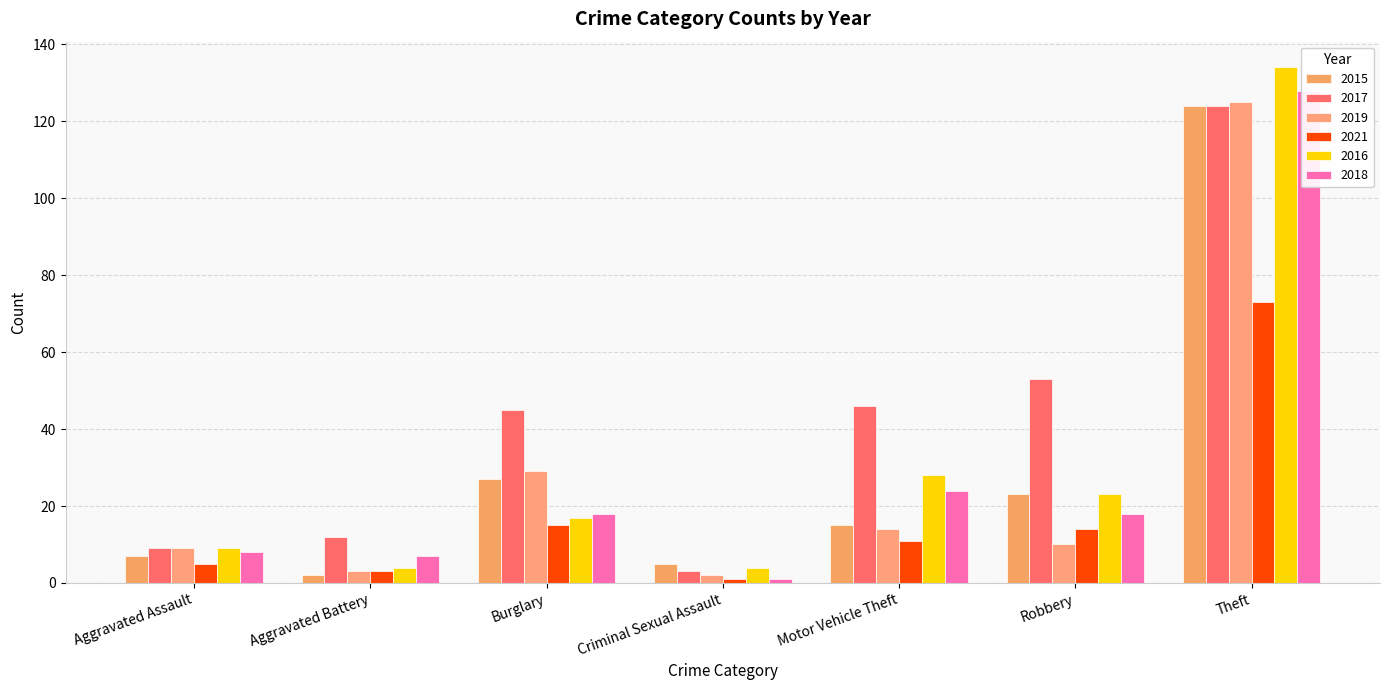

List the labels in order of 2019 value, largest first.

Theft, Burglary, Motor Vehicle Theft, Robbery, Aggravated Assault, Aggravated Battery, Criminal Sexual Assault